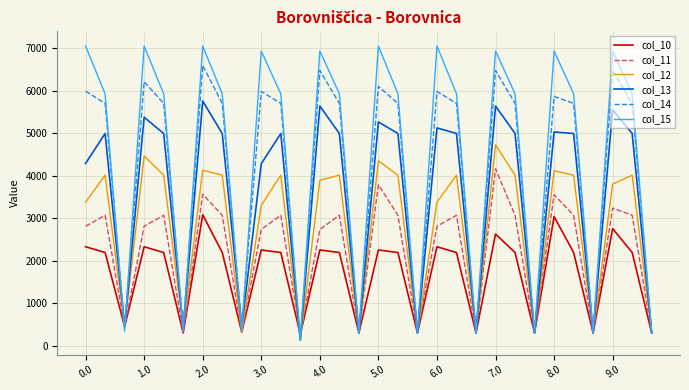

Which series has the largest total across all categories?

col_15